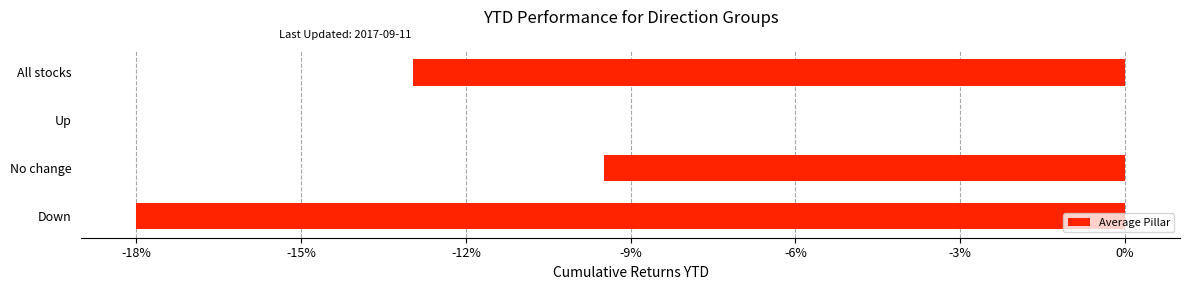

What is the sum of the values at No change and All stocks?

-22.4